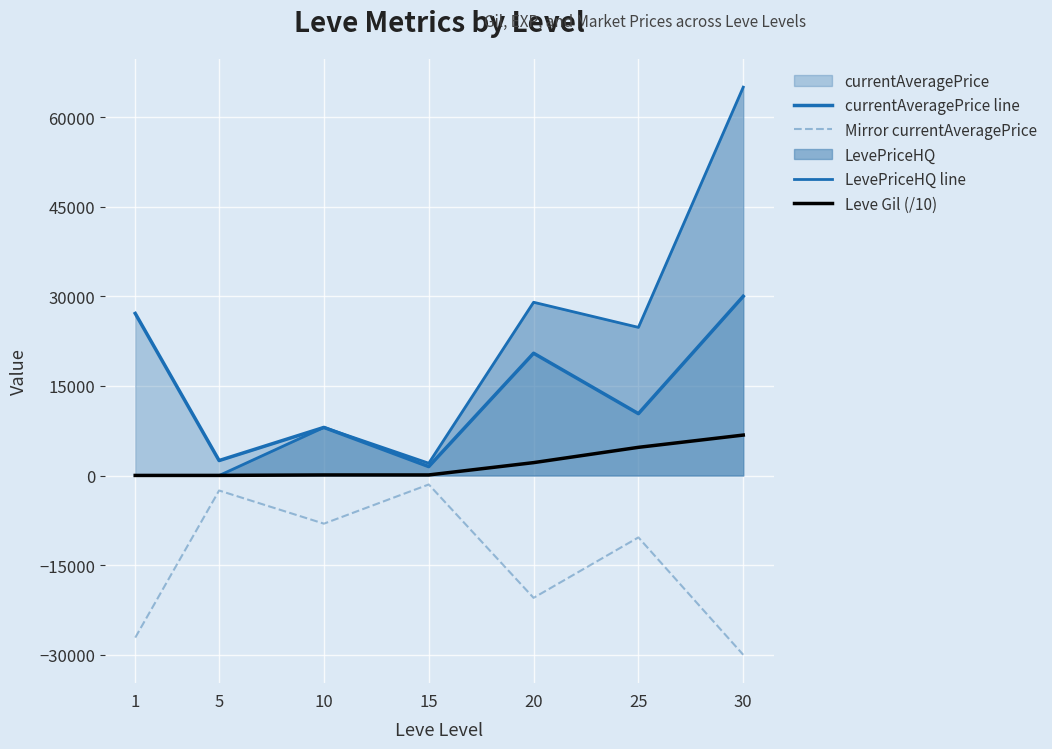

At which category does currentAveragePrice line reach its first local peak?

10